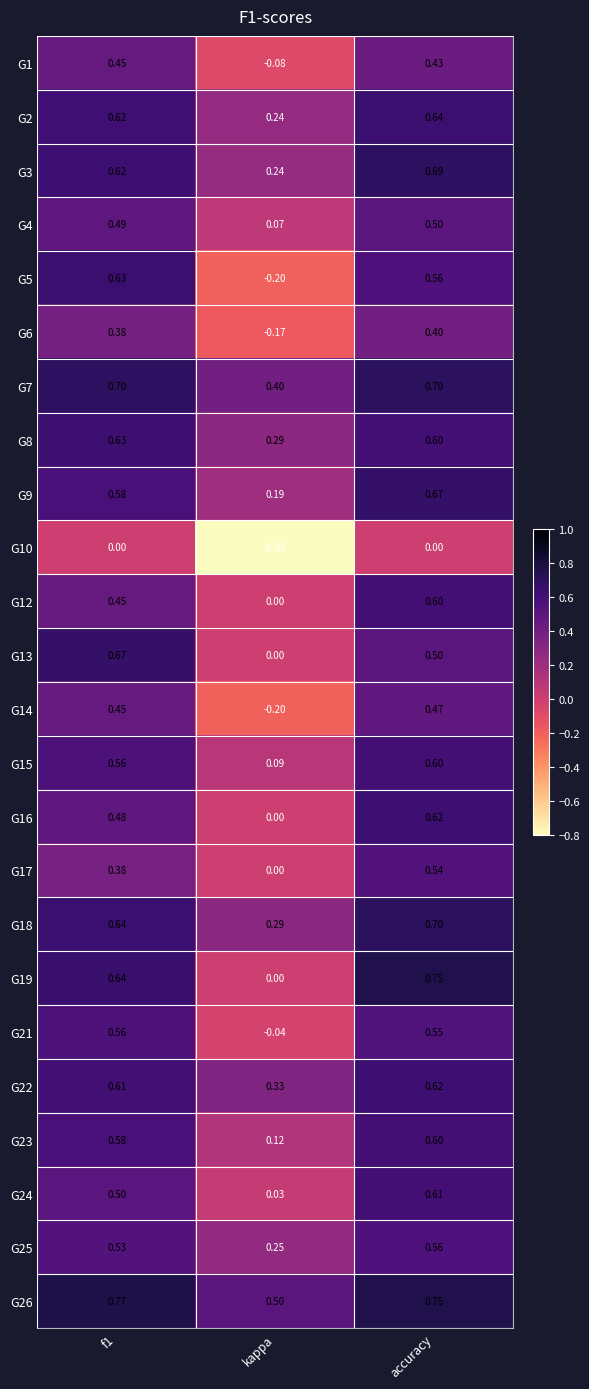

Which category has the highest value in the G17 series?

accuracy